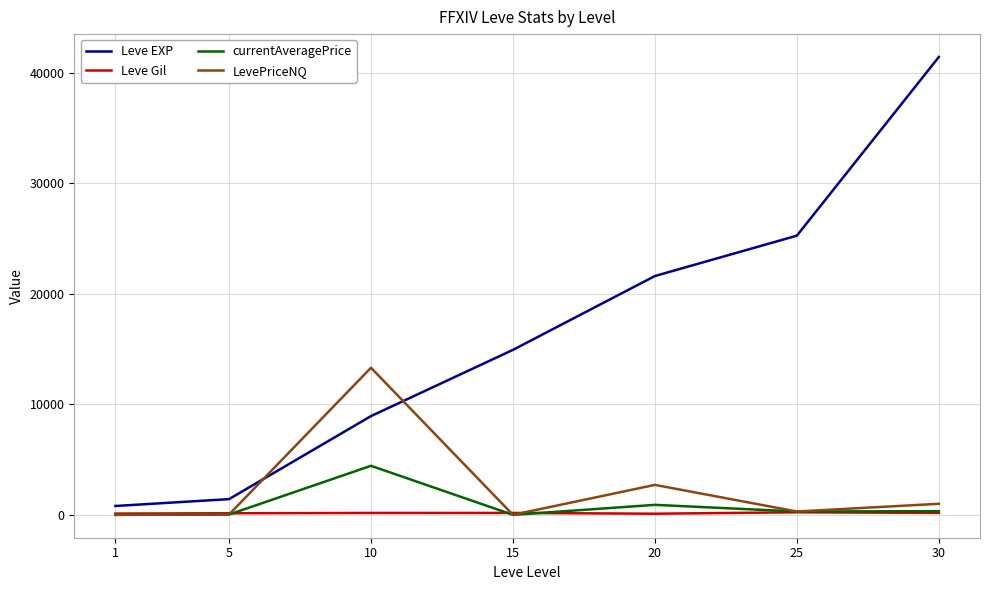

Which series has the largest total across all categories?

Leve EXP